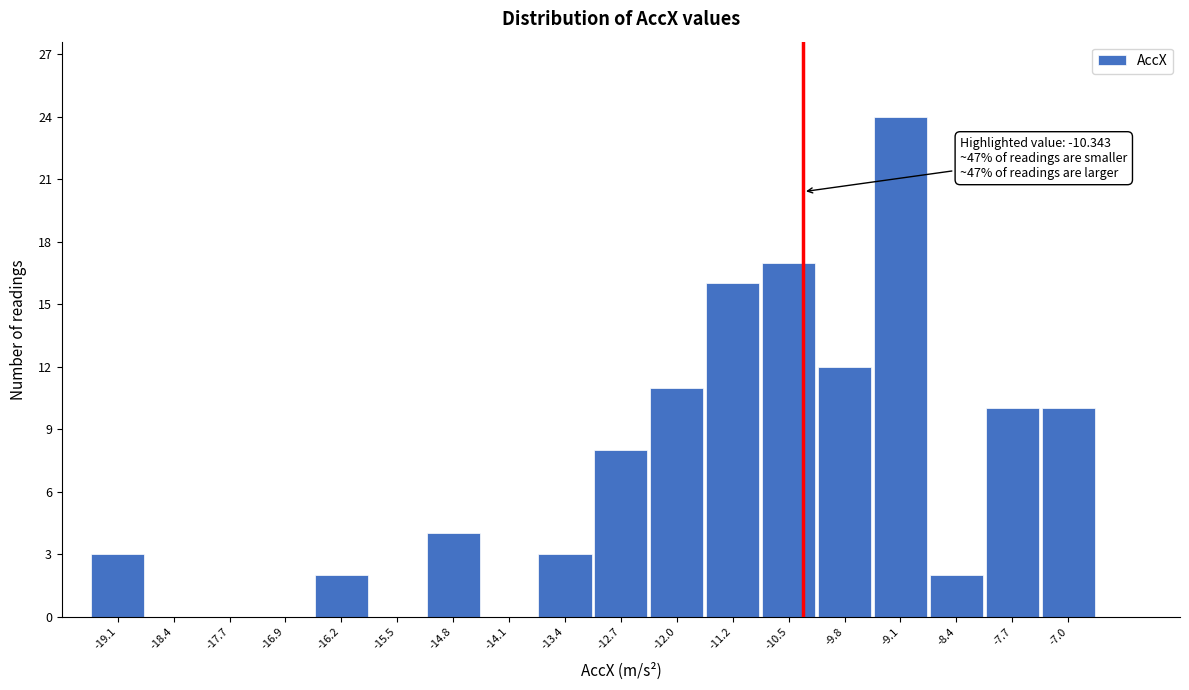

Reading left to right, extract all data points from this chart.

-19.1=3	-18.4=0	-17.7=0	-16.9=0	-16.2=2	-15.5=0	-14.8=4	-14.1=0	-13.4=3	-12.7=8	-12.0=11	-11.2=16	-10.5=17	-9.8=12	-9.1=24	-8.4=2	-7.7=10	-7.0=10